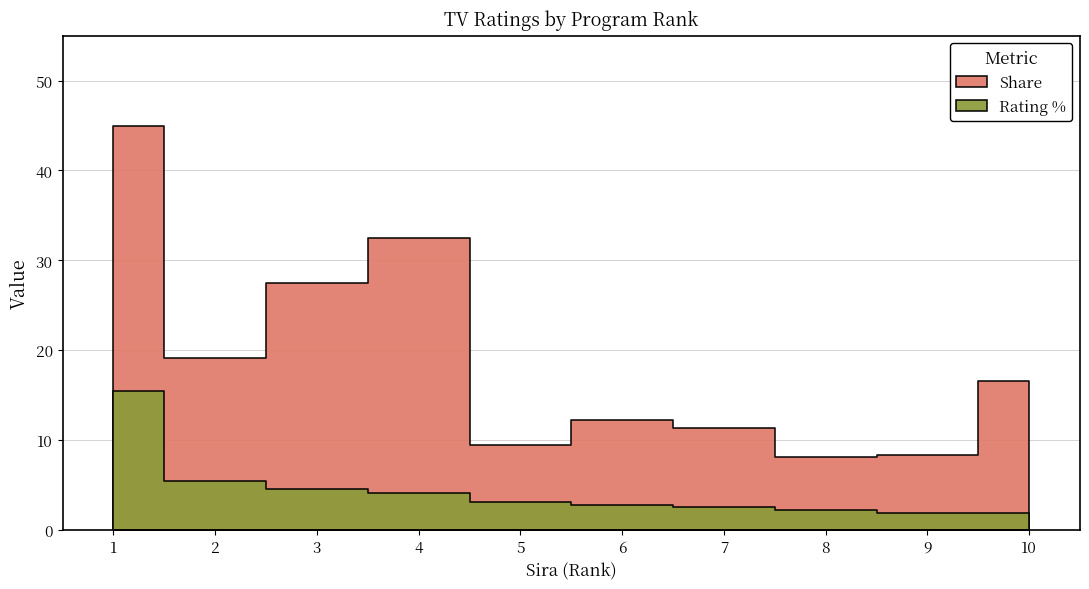

List the labels in order of Share value, smallest first.

8, 9, 5, 7, 6, 10, 2, 3, 4, 1